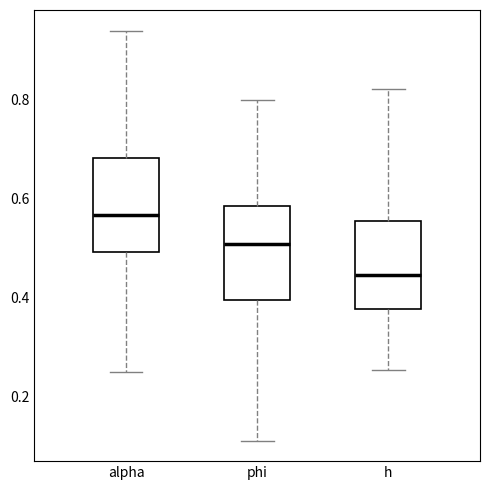

Which box has the highest median line?

alpha